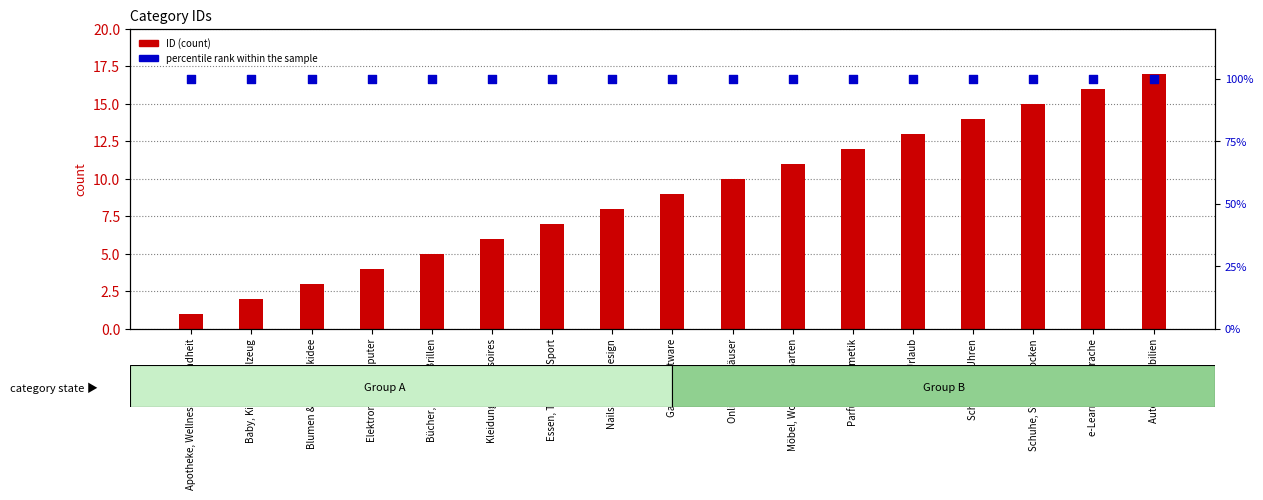

Which series has the largest total across all categories?

percentile rank within the sample